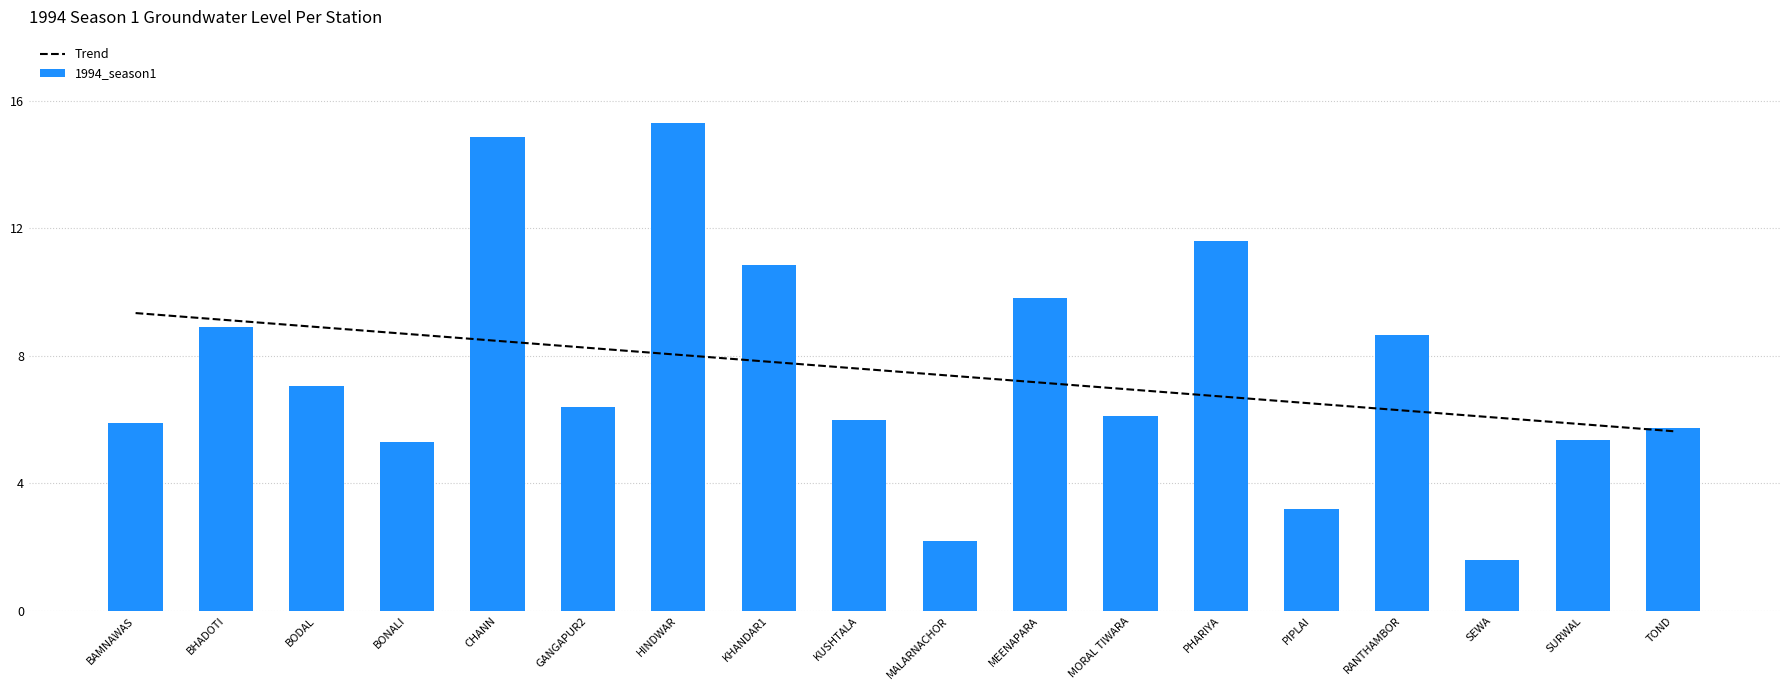

The value of Trend at PIPLAI is 11.2. True or false?

False